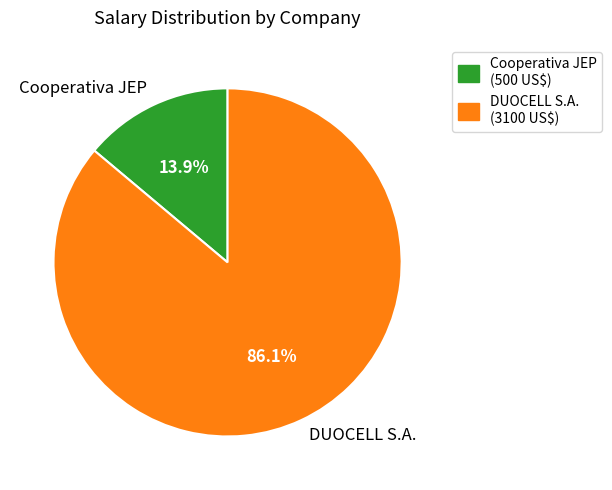

To the nearest percent, what is the difference between the Cooperativa JEP and DUOCELL S.A. slice percentages?

72%